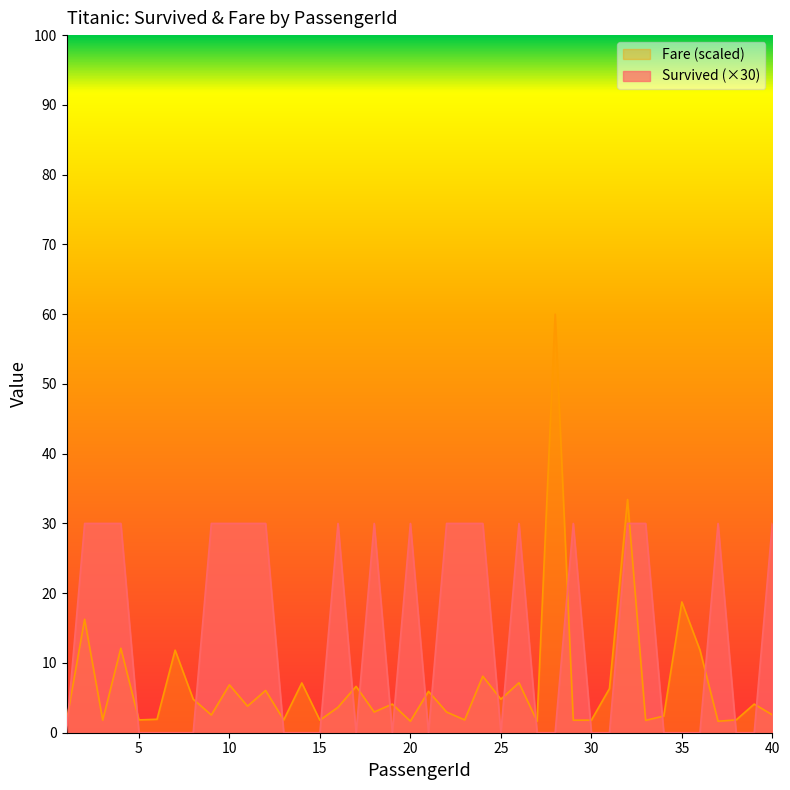

Which category has the highest value in the Fare series?

28